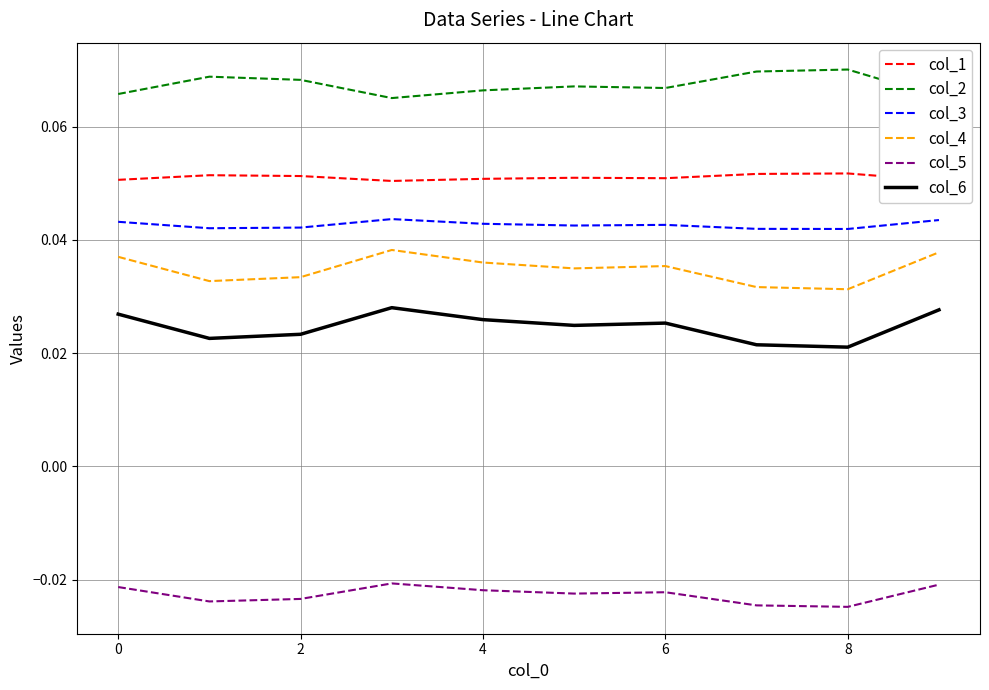

What are all the series names shown in the legend?

col_1, col_2, col_3, col_4, col_5, col_6